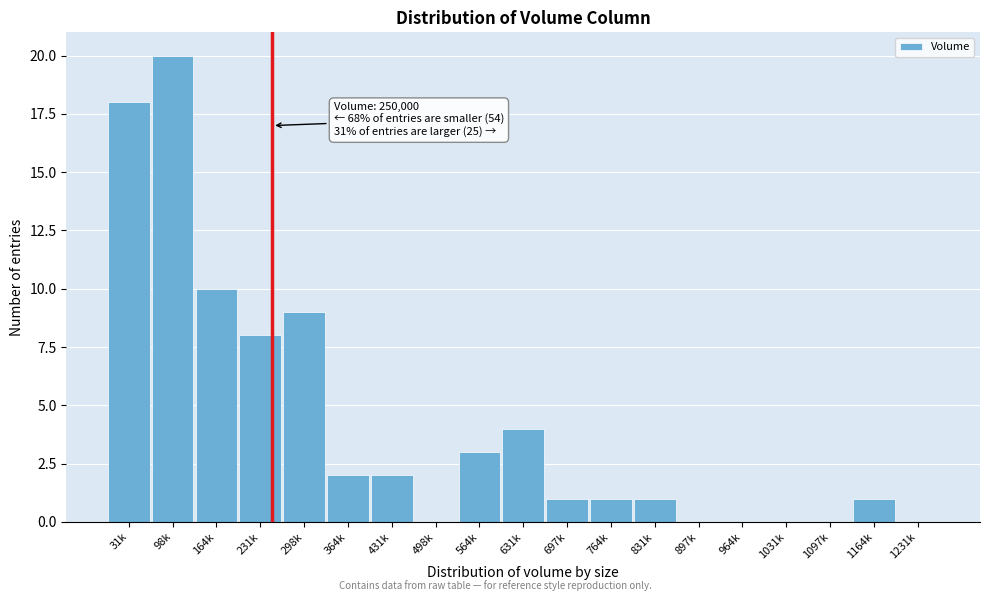

Reading right to left, transcribe all the data shown in this chart.

1231k=0	1164k=1	1097k=0	1031k=0	964k=0	897k=0	831k=1	764k=1	697k=1	631k=4	564k=3	498k=0	431k=2	364k=2	298k=9	231k=8	164k=10	98k=20	31k=18